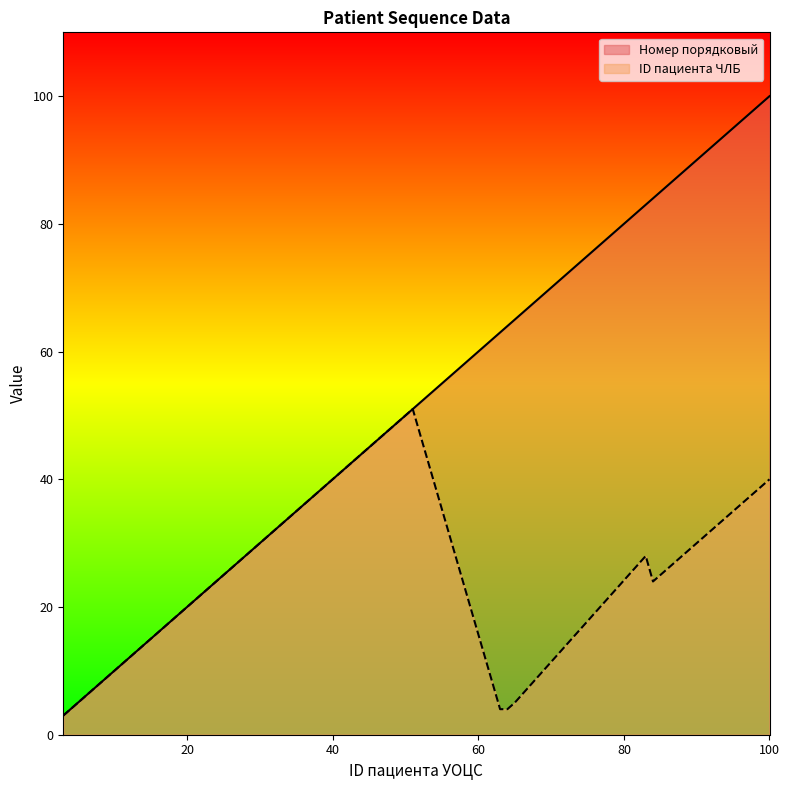

True or false: Номер порядковый and ID пациента ЧЛБ intersect in this chart.

False